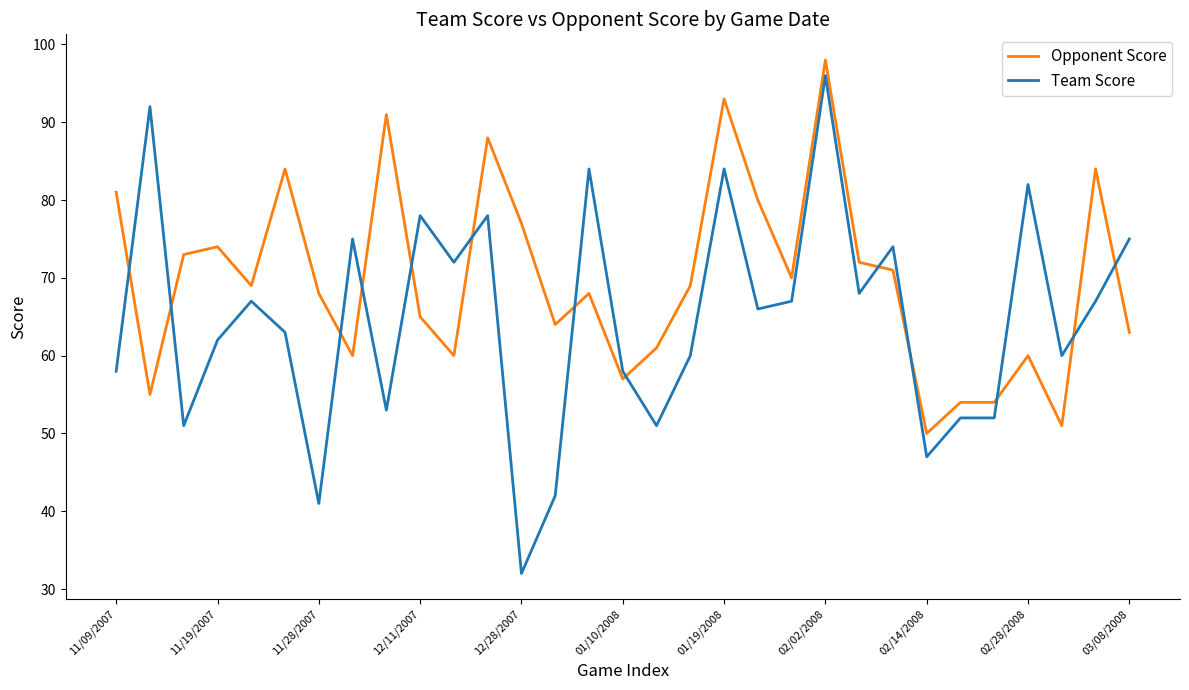

Is this an area chart (filled region under the line)?

No